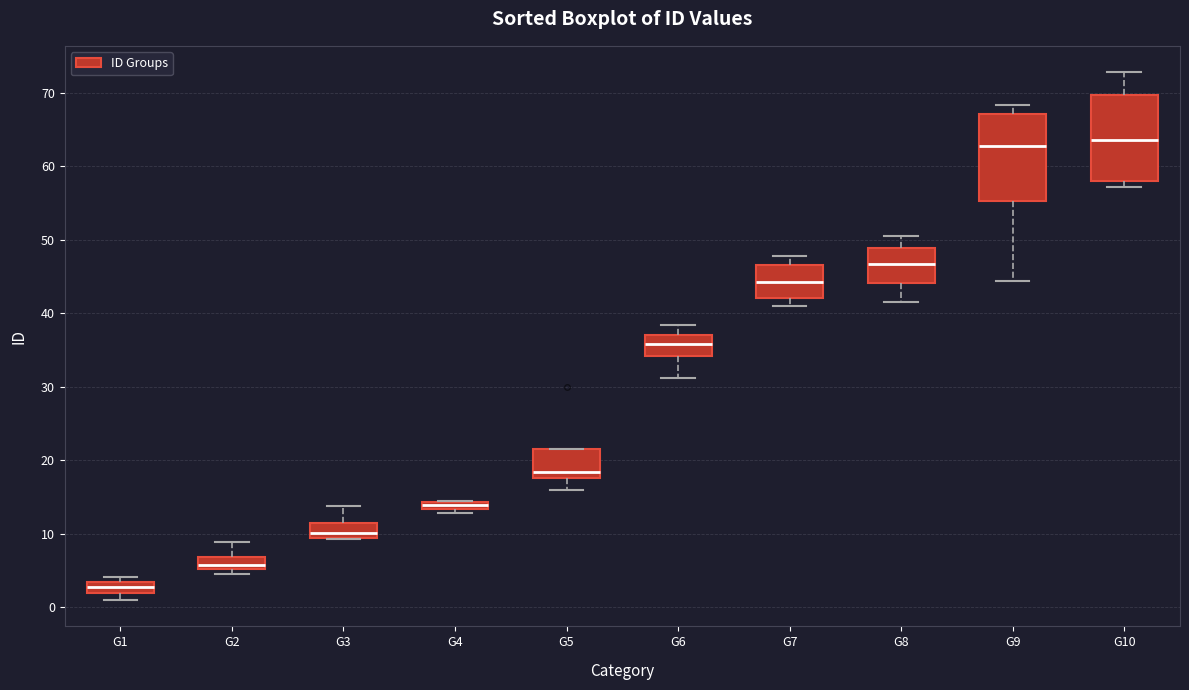

Which box's median line is the lowest?

G1